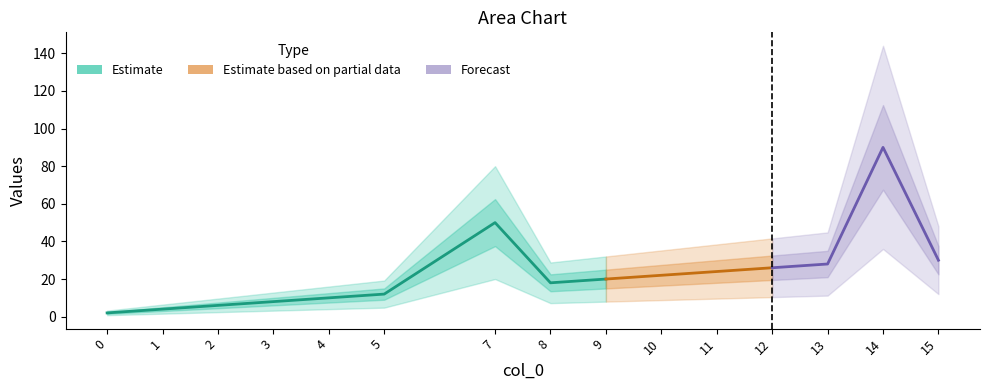

How many lines are shown in the chart?

1